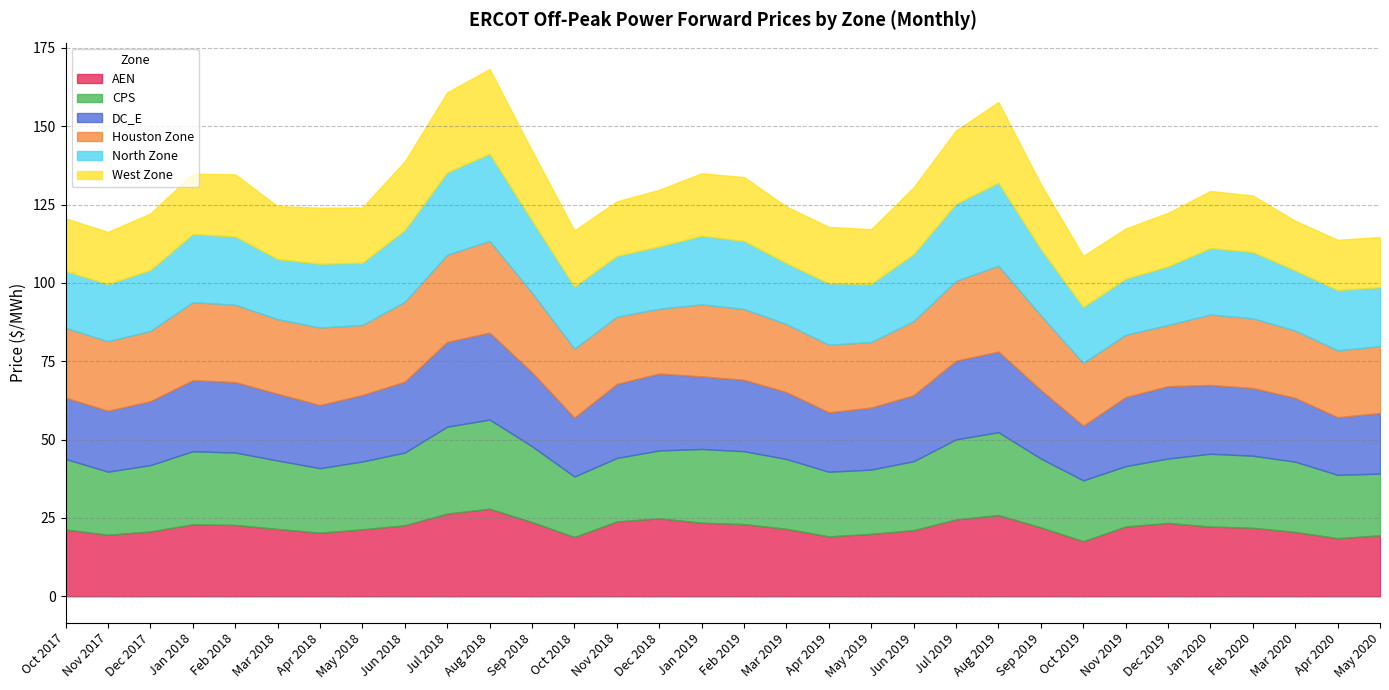

What are all the series names shown in the legend?

AEN, CPS, DC_E, Houston Zone, North Zone, West Zone